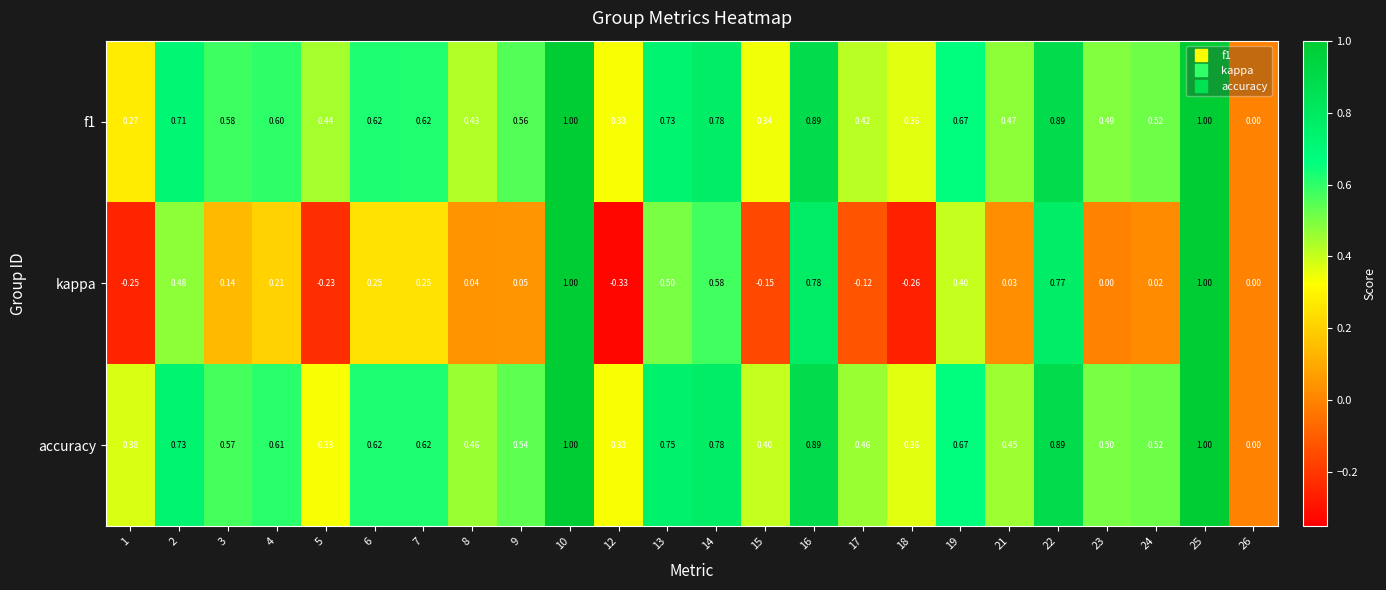

Is the value of kappa at 3 greater than the value of accuracy at 3?

No